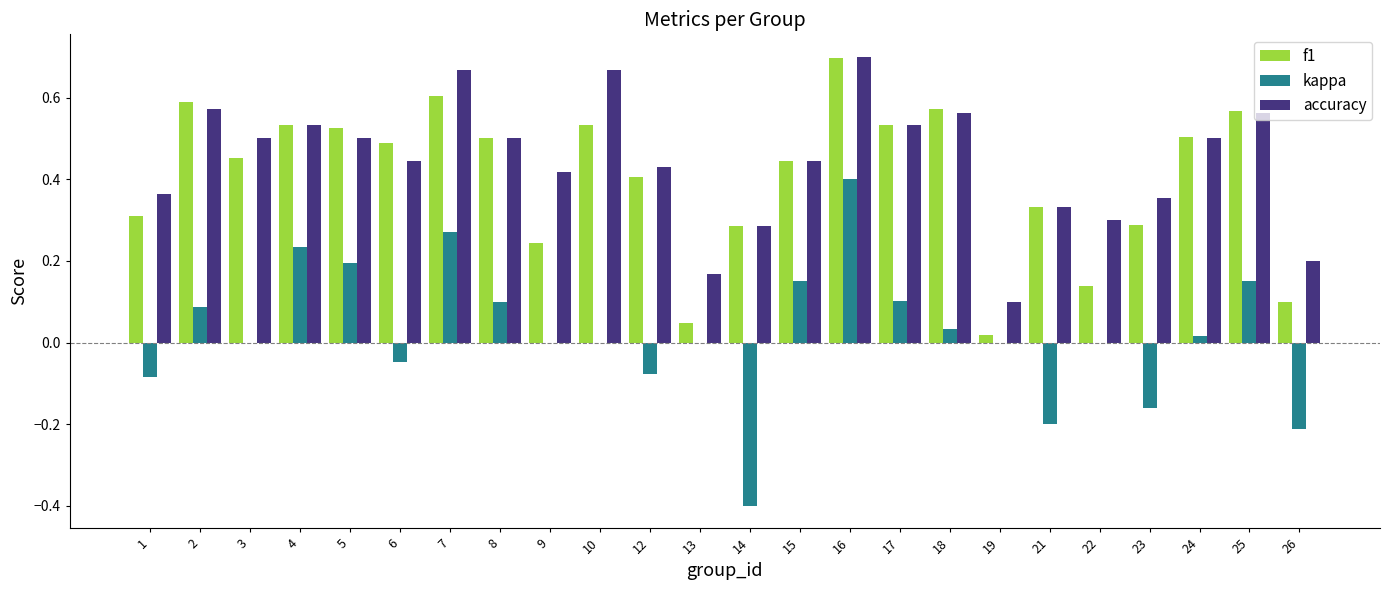

Is the value of accuracy at 12 greater than the value of f1 at 5?

No